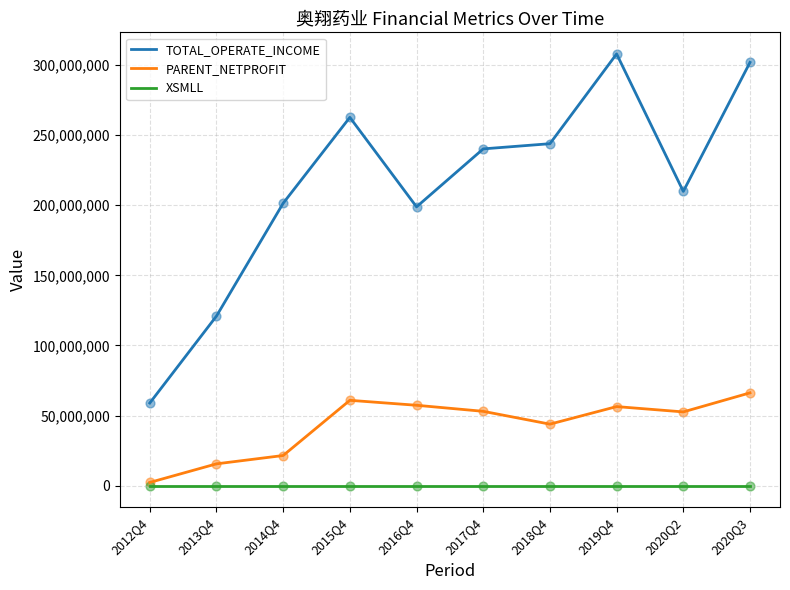

Is the value of PARENT_NETPROFIT at 2017Q4 greater than the value of TOTAL_OPERATE_INCOME at 2019Q4?

No